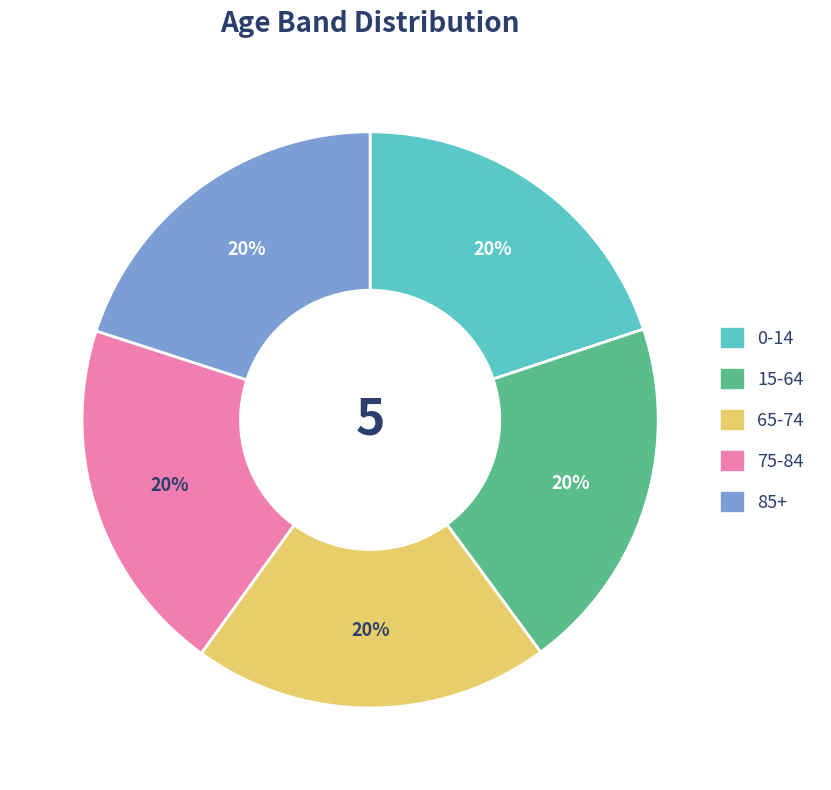

How many slices are in this pie chart?

5